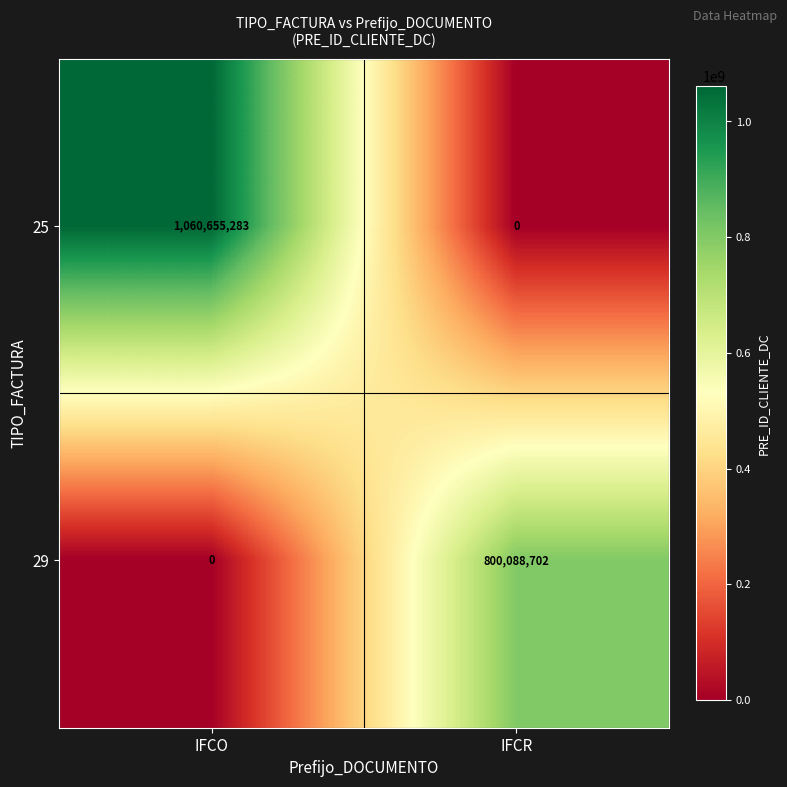

The value of 25 at IFCO is 1060655283. True or false?

True